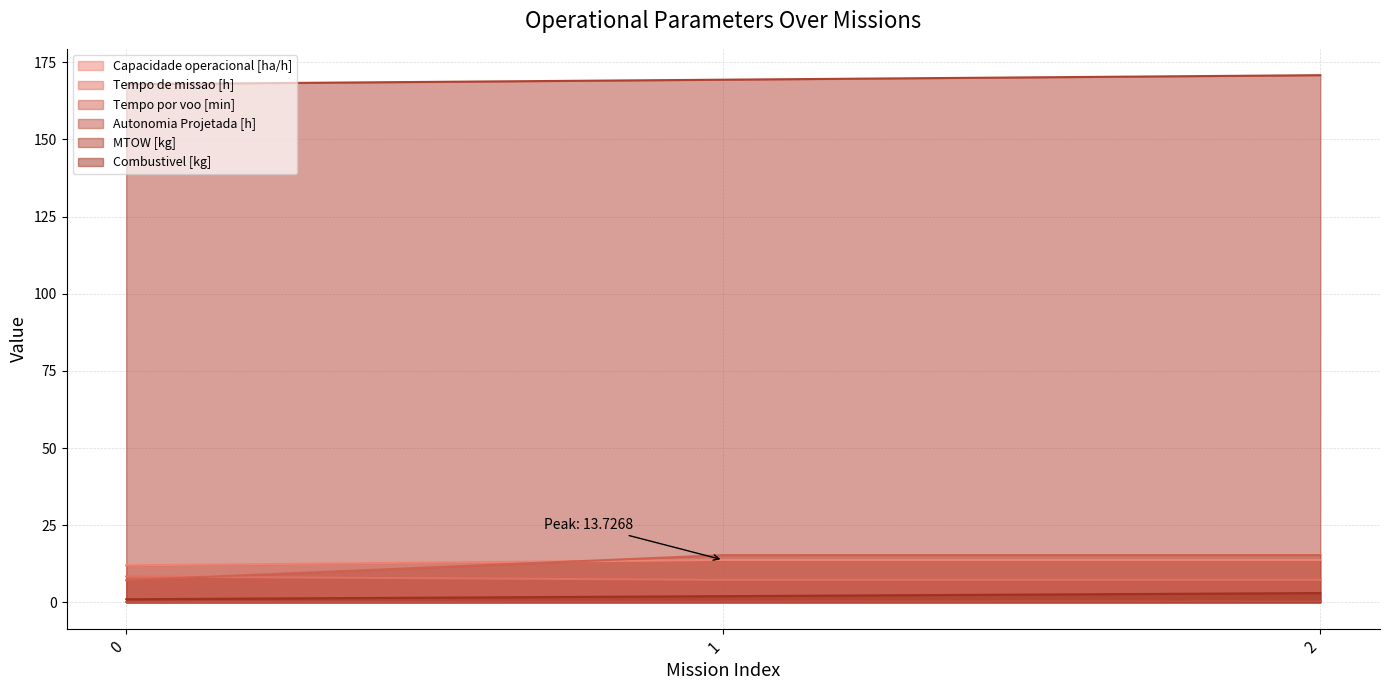

The Tempo de missao [h] series shows 4.7 at 2. True or false?

False